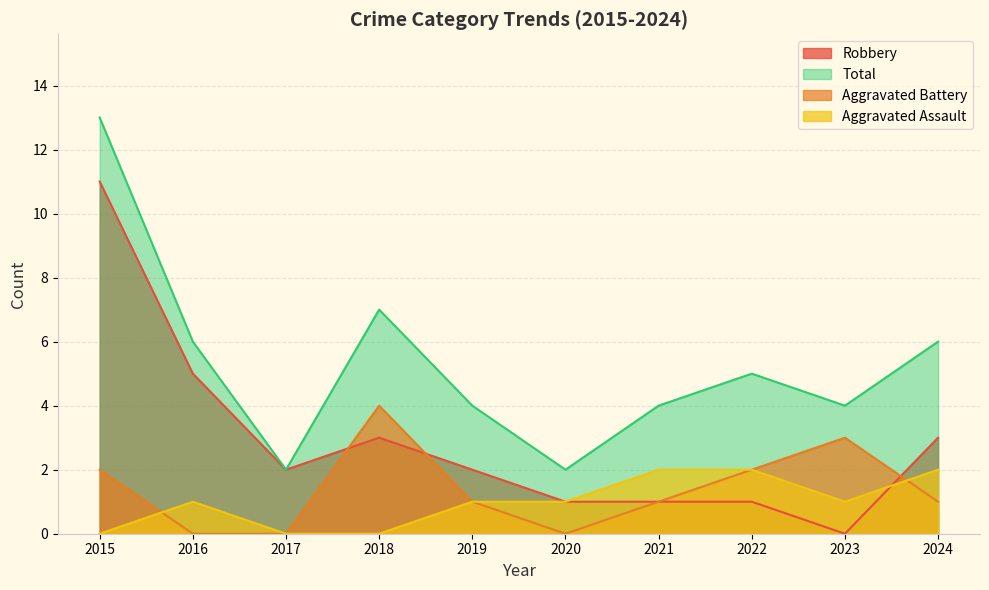

Which series changed the most between 2017 and 2019?

Total